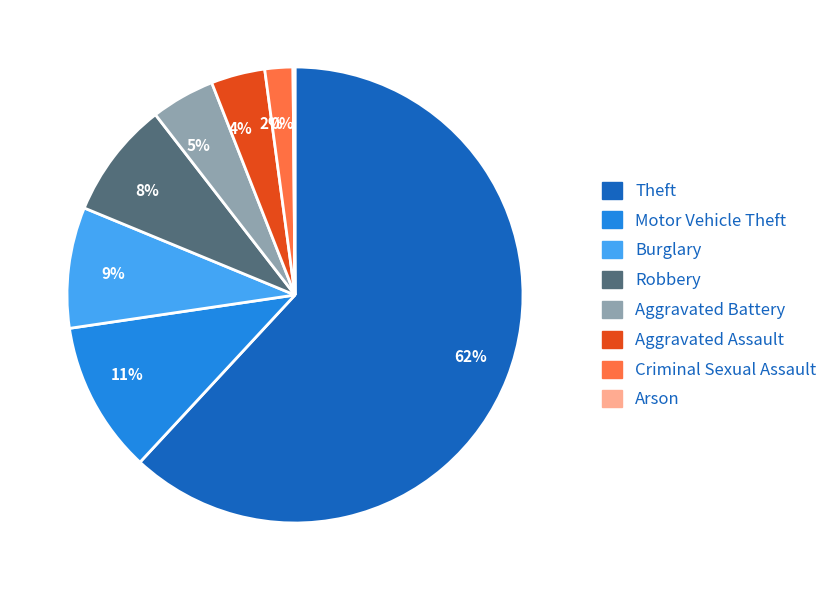

To the nearest percent, what is the difference between the 9% and 2% slice percentages?

7%